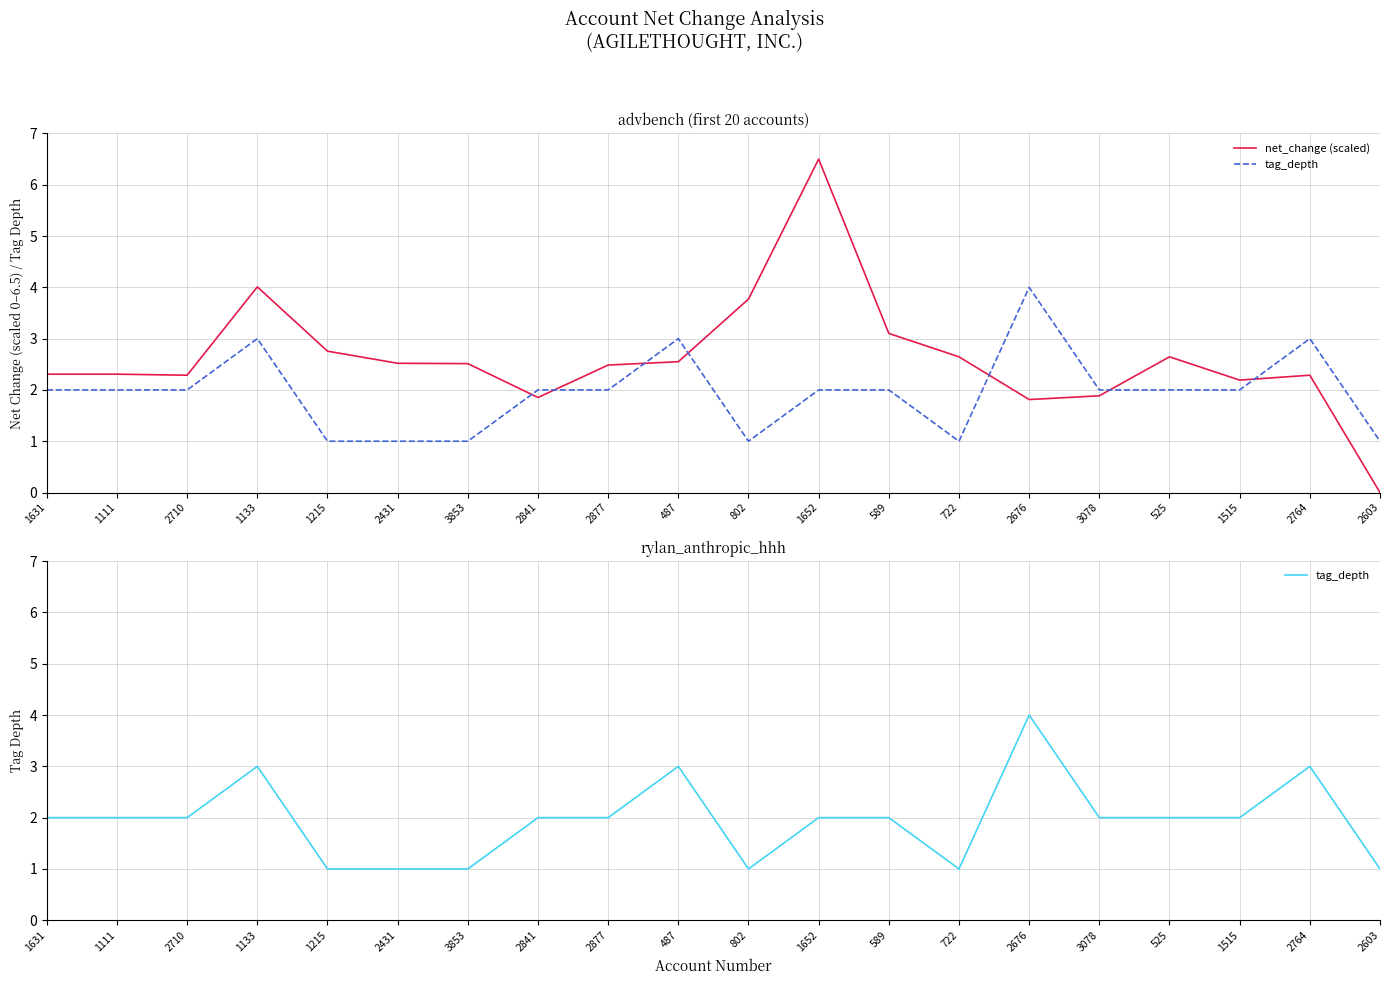

Which series ends up on top after the final intersection of net_change (scaled) and tag_depth?

tag_depth